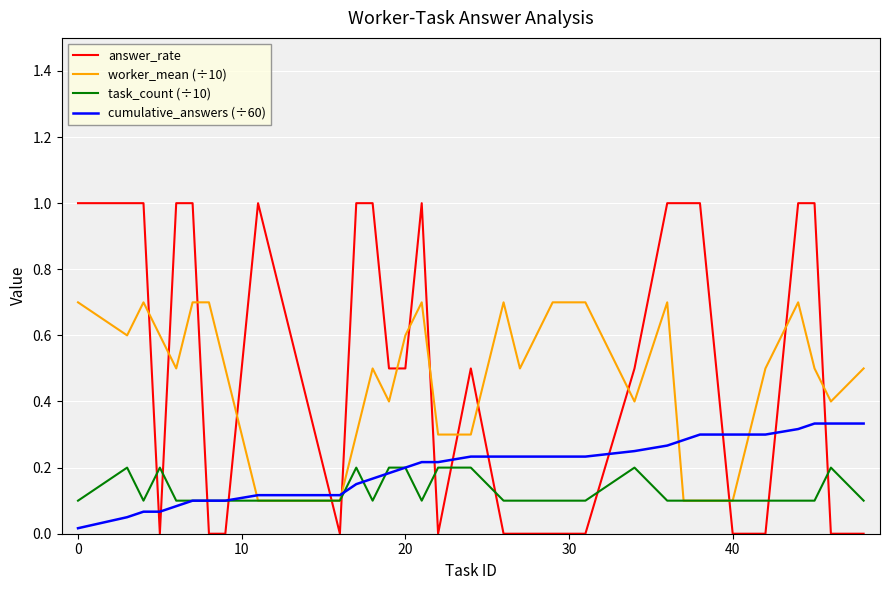

What is the greatest value displayed?

1.0